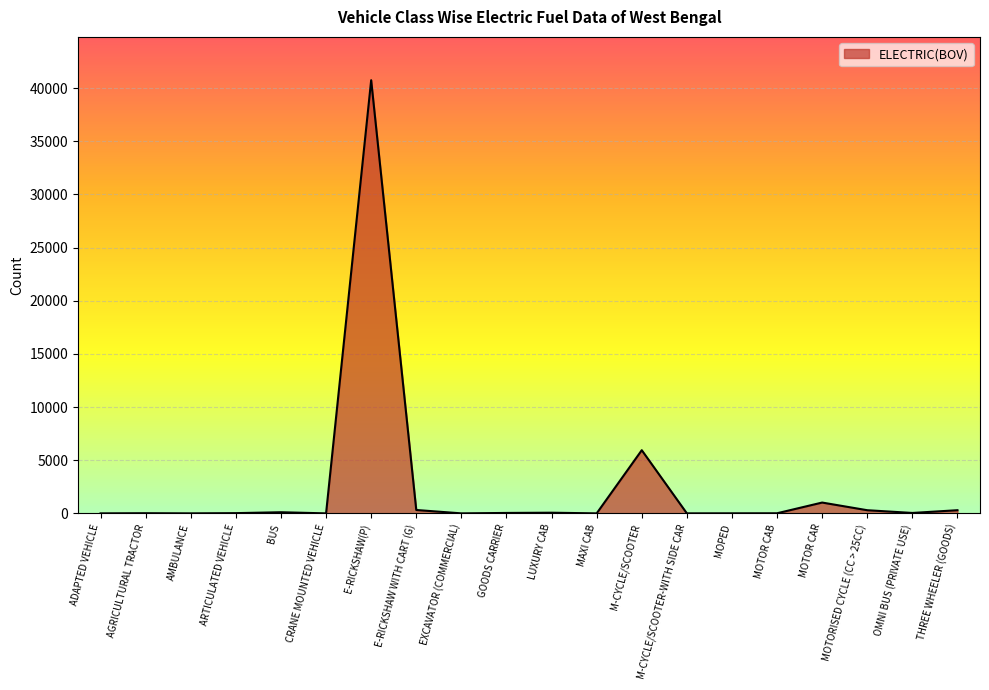

Where is the data nearest to the value 20368?

M-CYCLE/SCOOTER